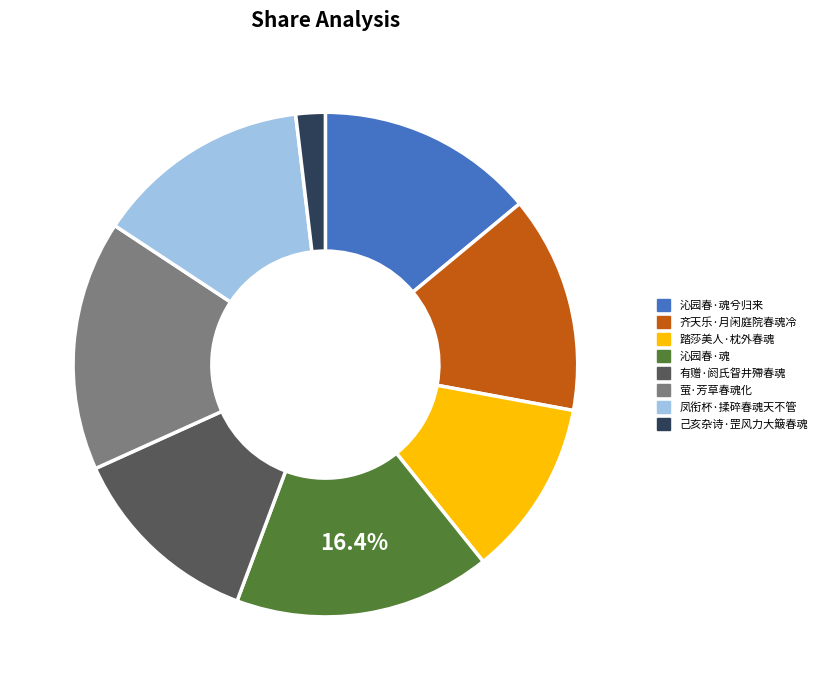

Is there any slice that represents more than half of the pie?

No